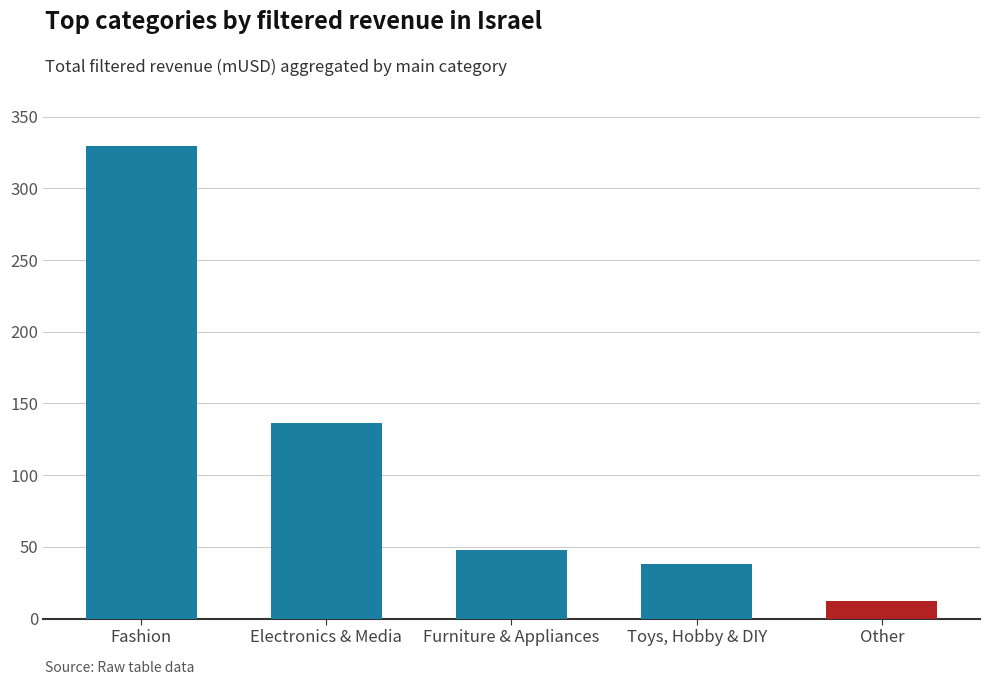

How many series are shown in this chart?

1